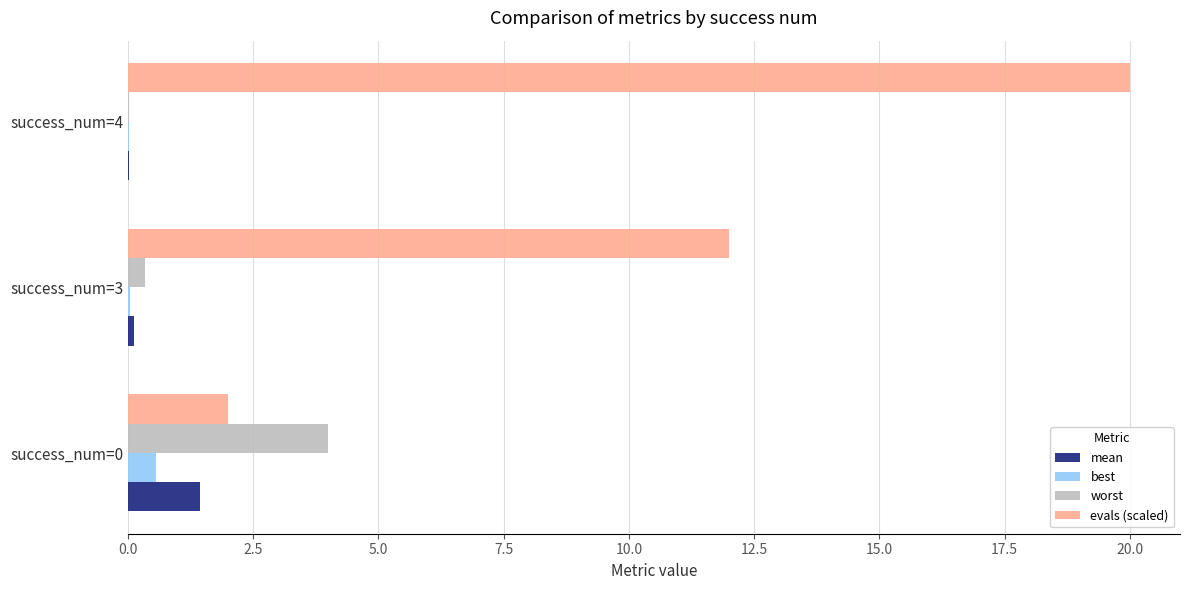

Which series changed the most between success_num=3 and success_num=4?

evals (scaled)